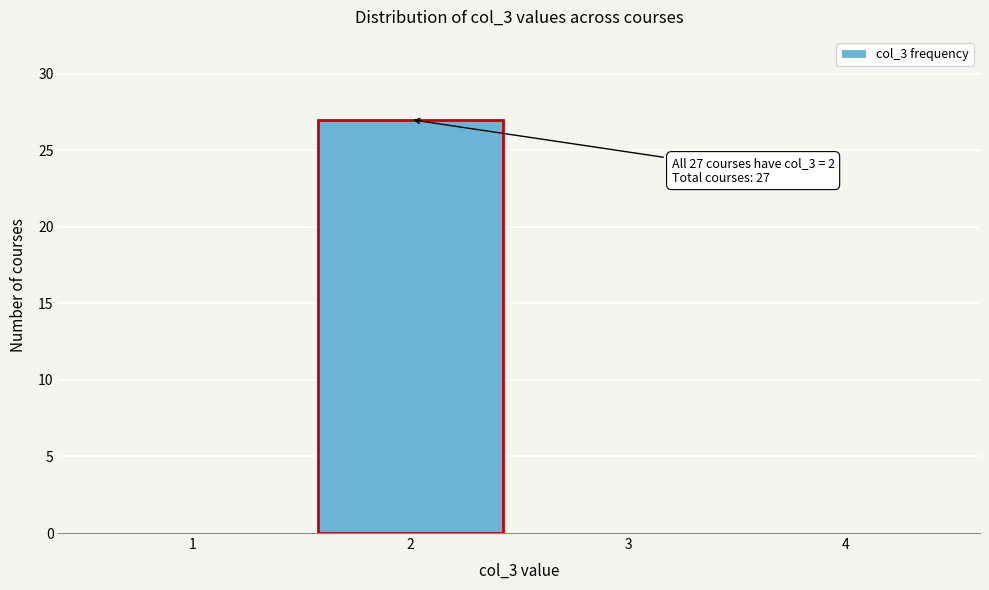

Over which range of the x-axis is the bar tallest?

1.5 to 2.5